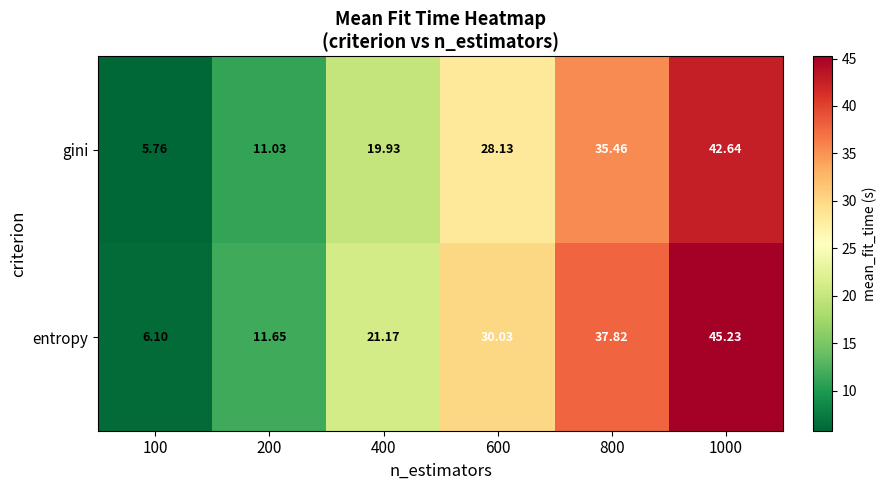

Between 800 and 1000, which series saw the biggest shift?

entropy